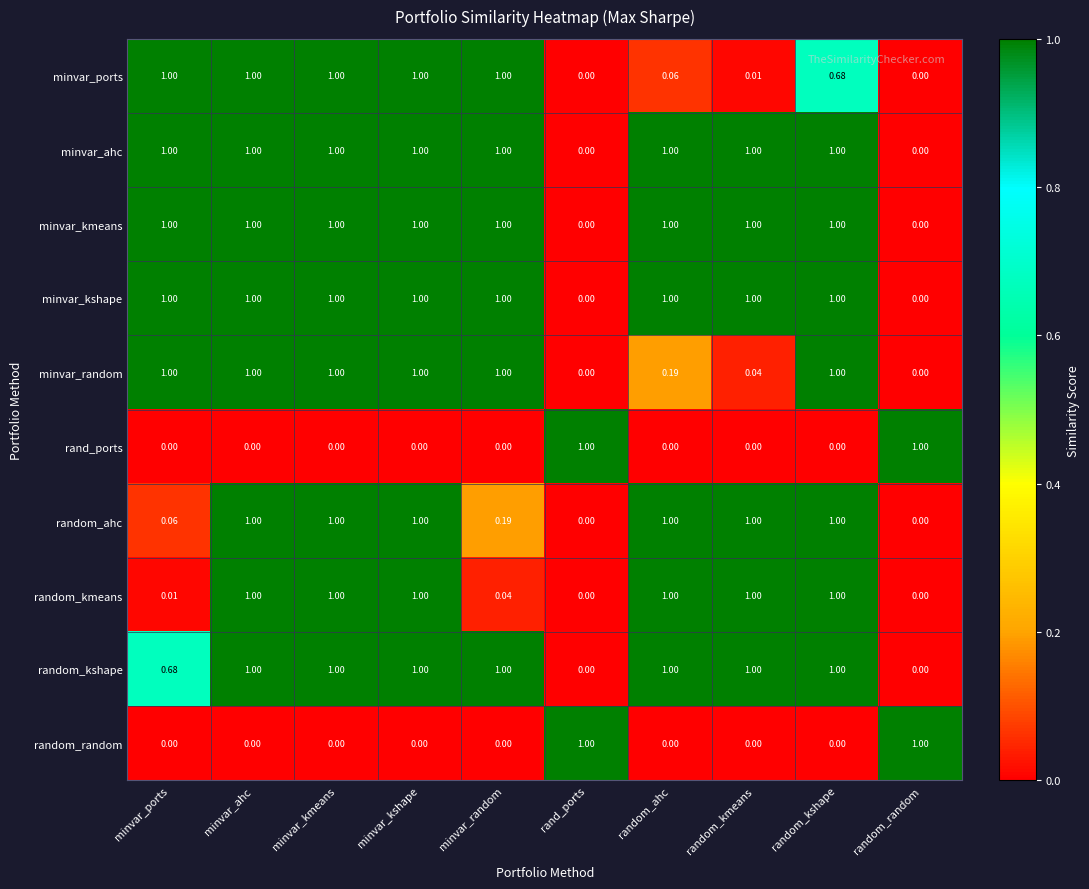

Is the value of random_random at random_ahc greater than the value of random_ahc at random_kmeans?

No